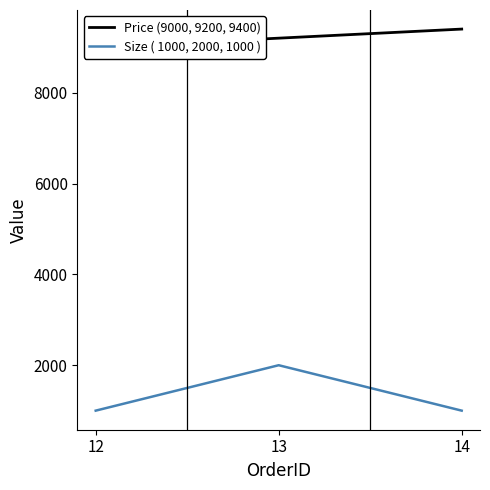

What is the sum of the Price (9000, 9200, 9400) values at 13 and 12?

18200